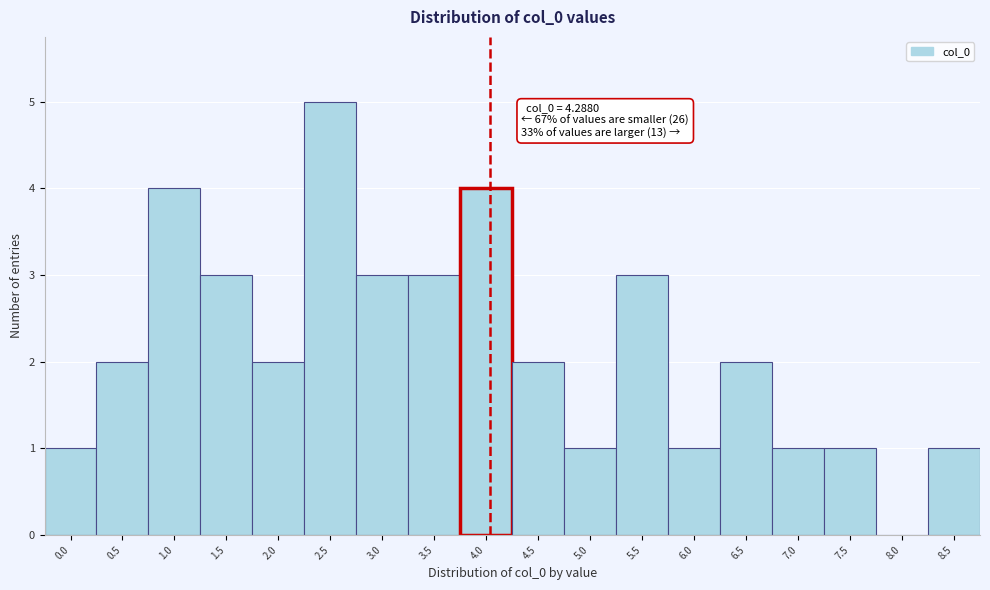

Reading left to right, transcribe all the data shown in this chart.

0.0=1	0.5=2	1.0=4	1.5=3	2.0=2	2.5=5	3.0=3	3.5=3	4.0=4	4.5=2	5.0=1	5.5=3	6.0=1	6.5=2	7.0=1	7.5=1	8.0=0	8.5=1